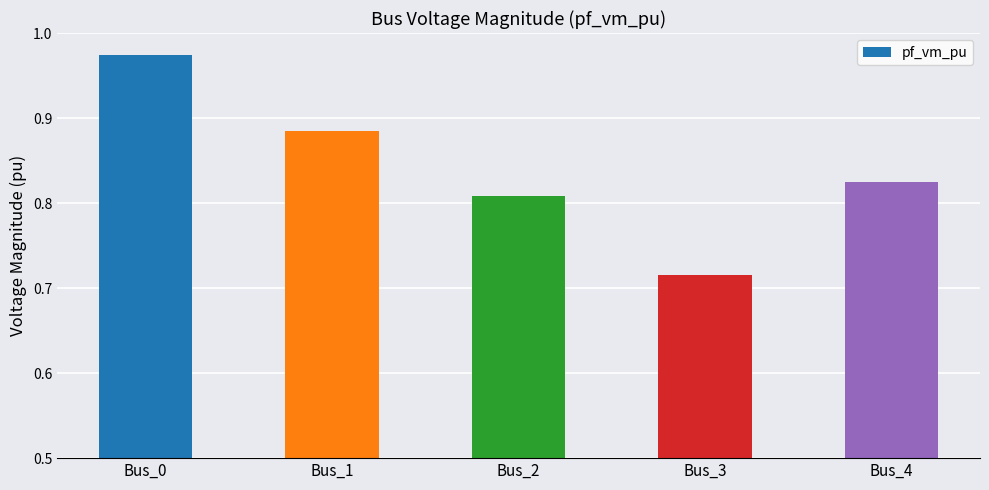

Are the bars grouped side by side (vs. stacked)?

No